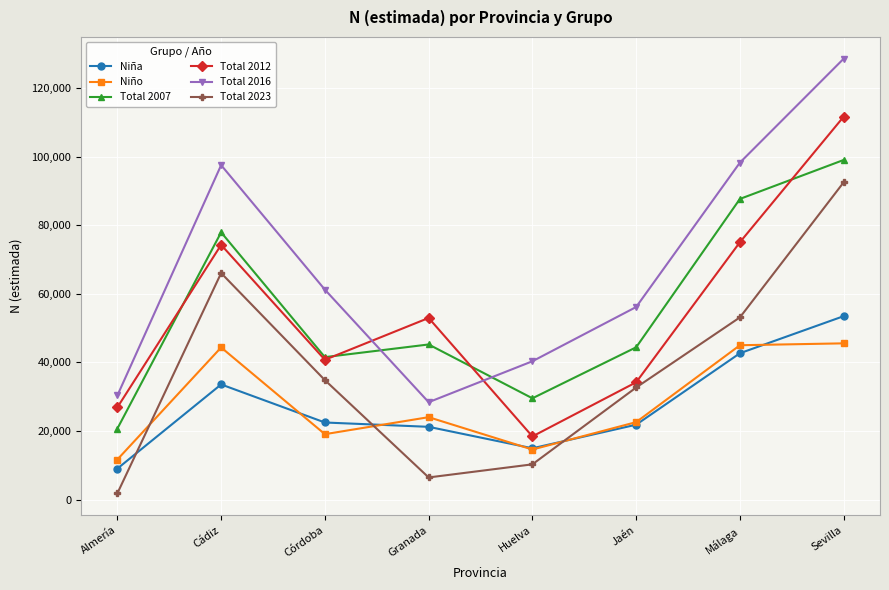

Rank the series at Sevilla from highest to lowest value.

Total 2016, Total 2012, Total 2007, Total 2023, Niña, Niño